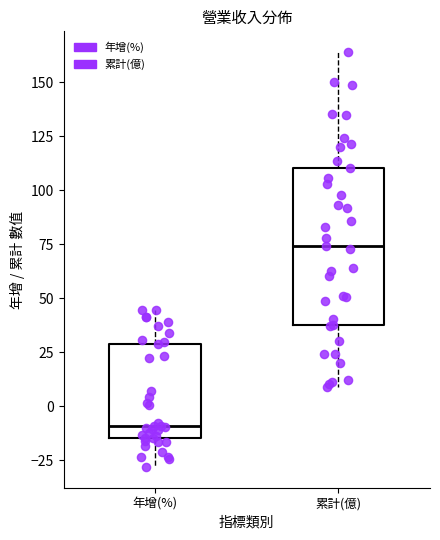

Which box's median line is the highest?

累計(億)